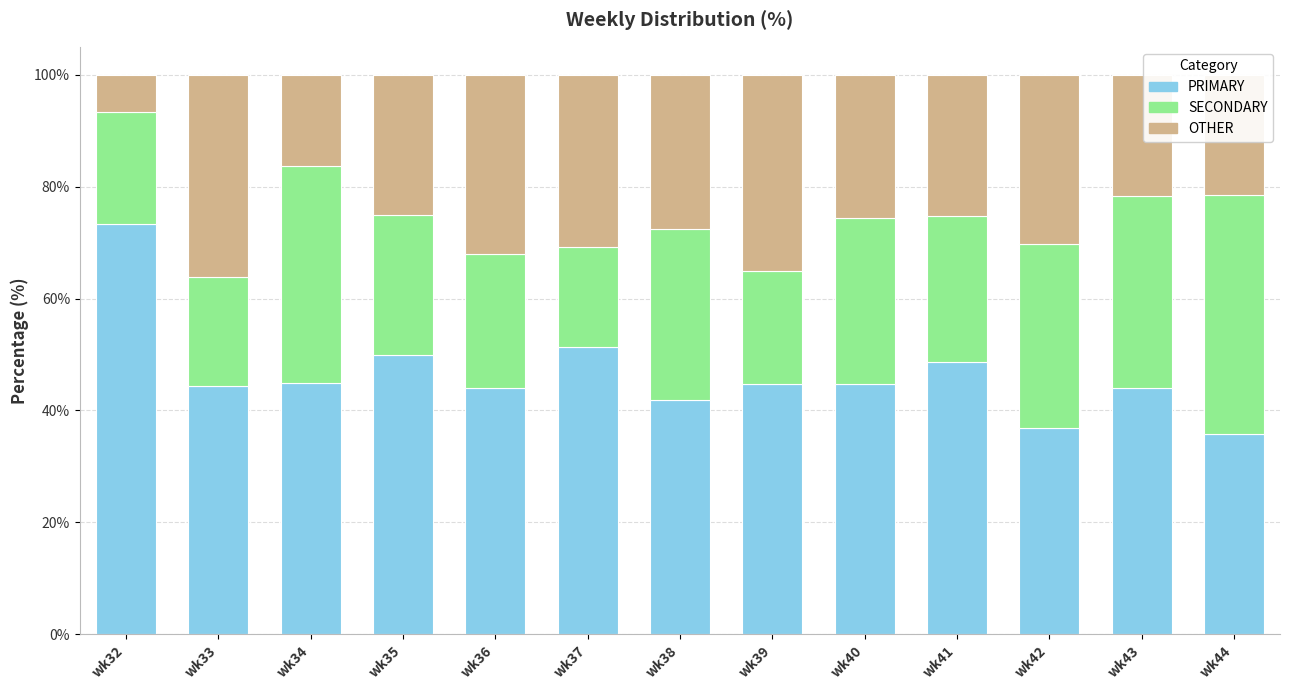

What is the total value across all series at wk34?

100.0